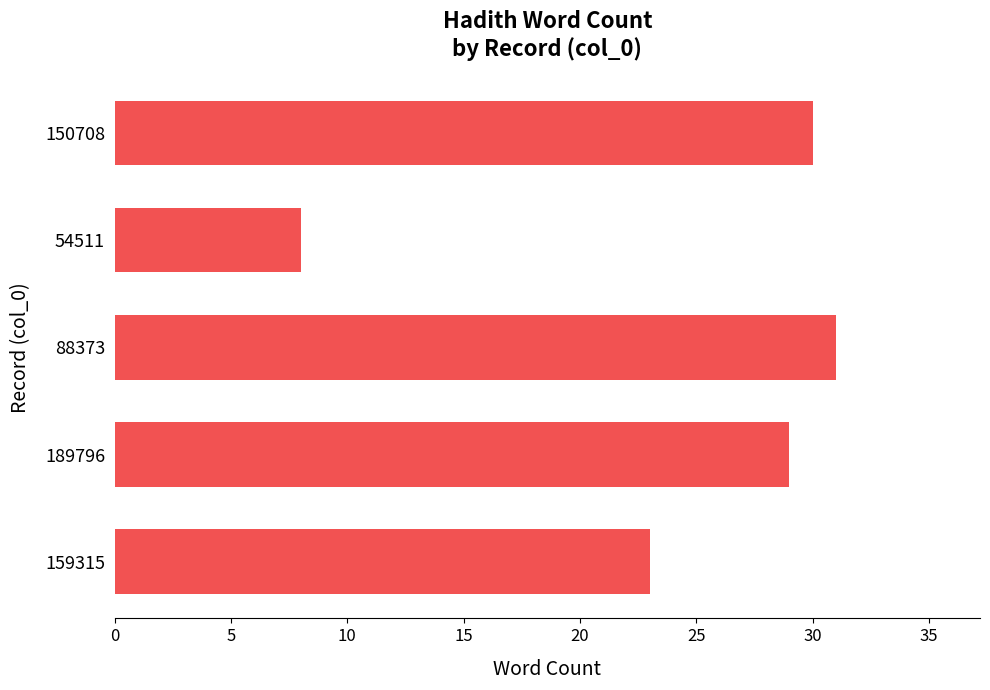

Which category has the lowest value across all series?

54511